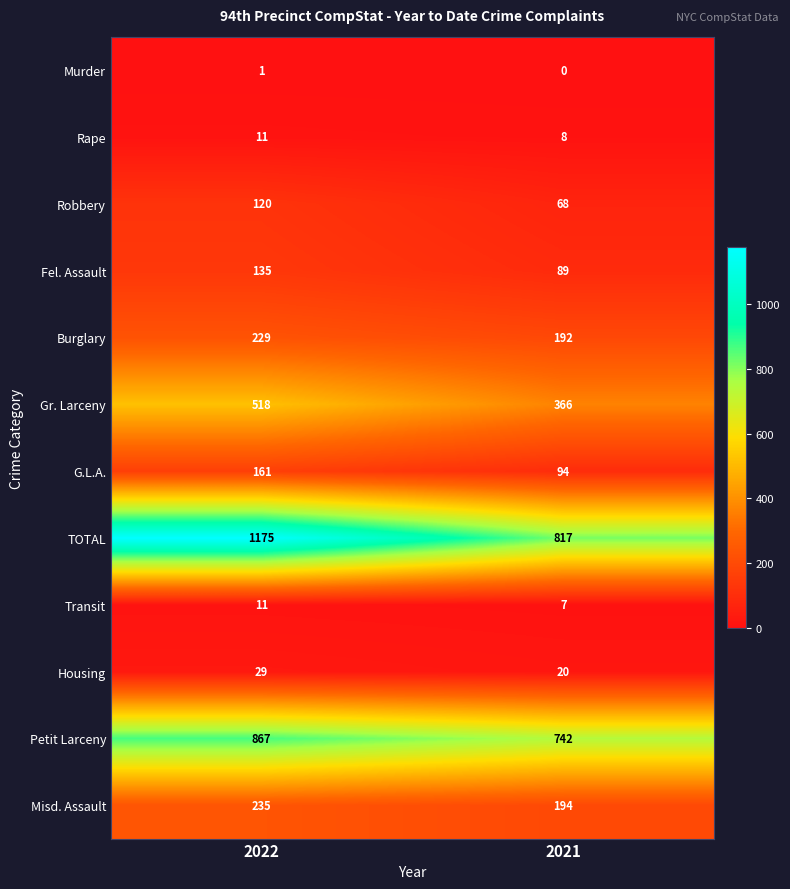

Which series has the largest total across all categories?

TOTAL